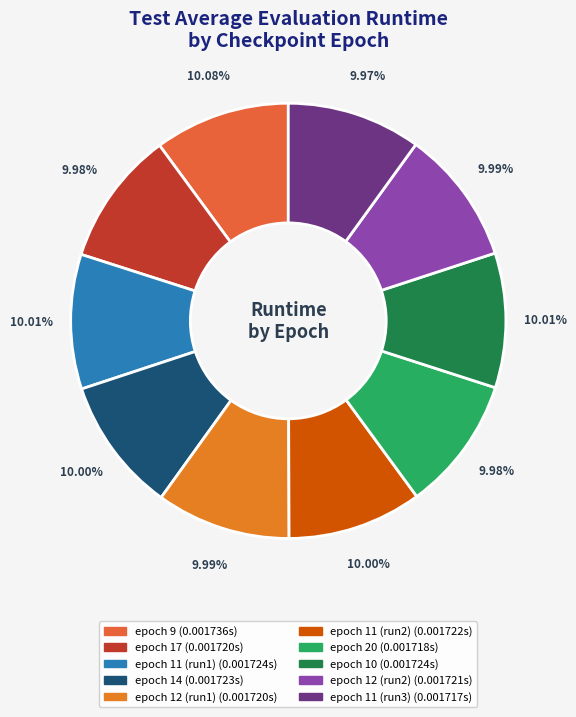

How many segments does this pie chart have?

10